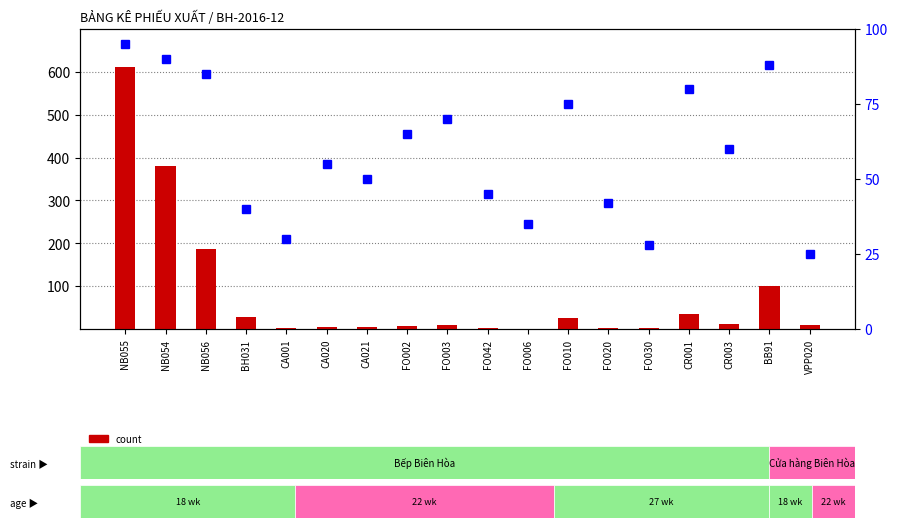

Reading right to left, transcribe all the data shown in this chart.

count: VPP020=10	BB91=100	CR003=12	CR001=36	FO030=2	FO020=3	FO010=25	FO006=1	FO042=2	FO003=10	FO002=6	CA021=5	CA020=5	CA001=2	BH031=28	NB056=186	NB054=380	NB055=611
percentile rank within the sample: VPP020=25	BB91=88	CR003=60	CR001=80	FO030=28	FO020=42	FO010=75	FO006=35	FO042=45	FO003=70	FO002=65	CA021=50	CA020=55	CA001=30	BH031=40	NB056=85	NB054=90	NB055=95